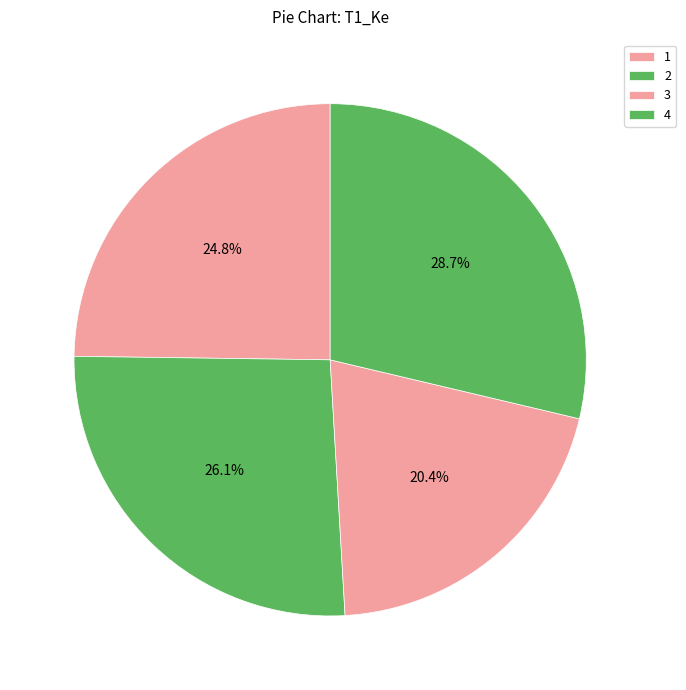

Count the number of slices in the pie.

4